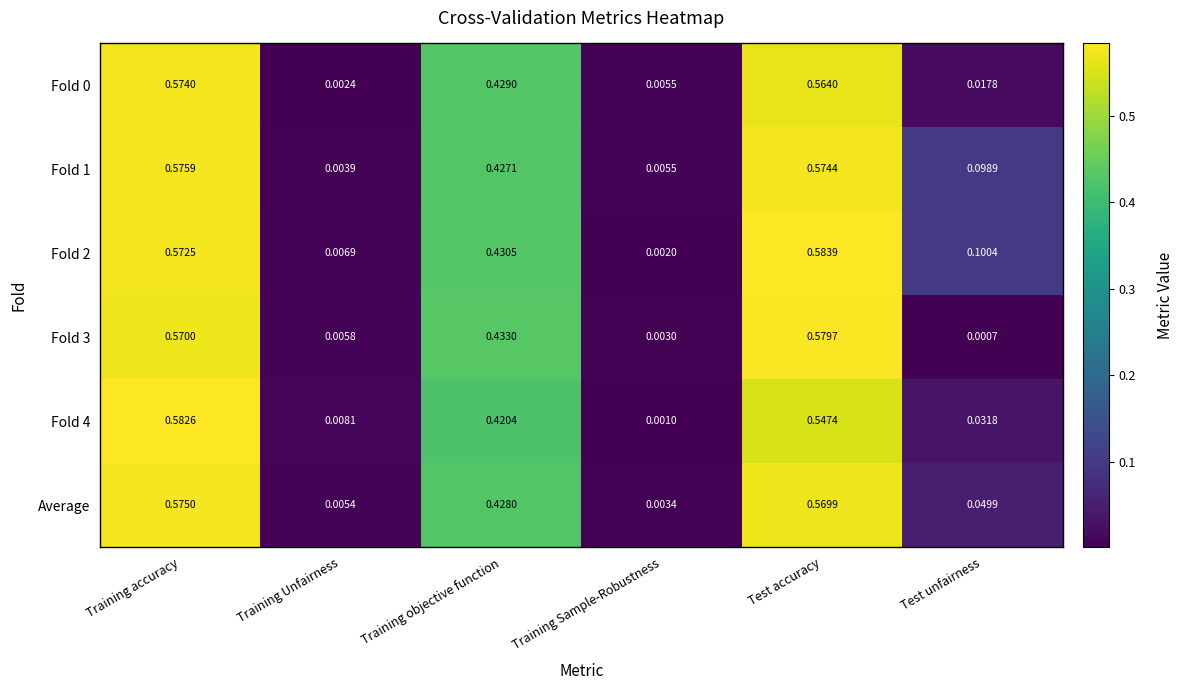

Rank the categories by Average value from highest to lowest.

Training accuracy, Test accuracy, Training objective function, Test unfairness, Training Unfairness, Training Sample-Robustness